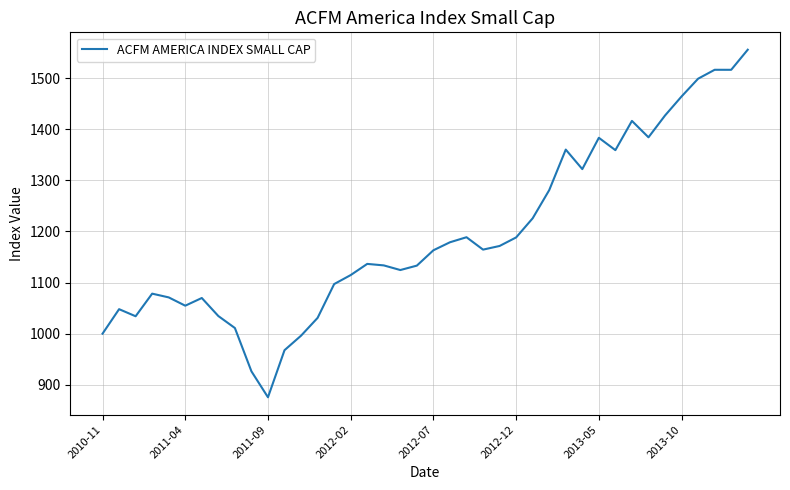

What is the smallest value displayed?

875.5